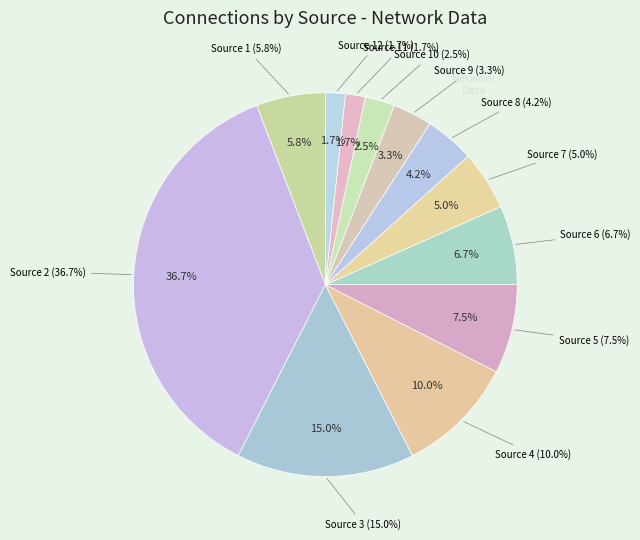

Between Source 4 and Source 12, which is larger?

Source 4